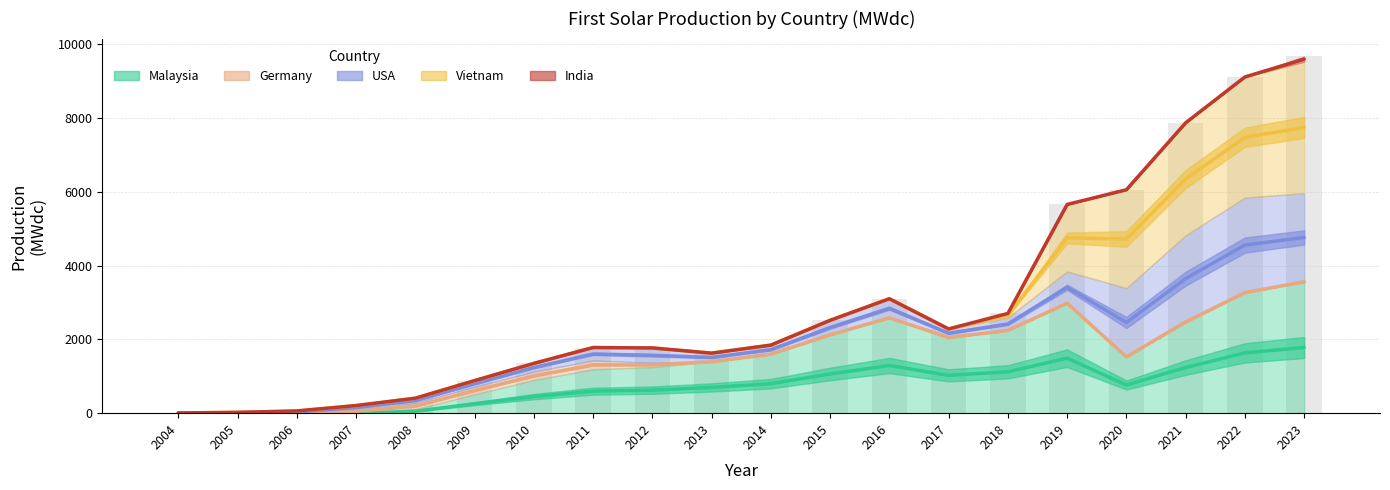

What is the average value of the USA series?

1879.3